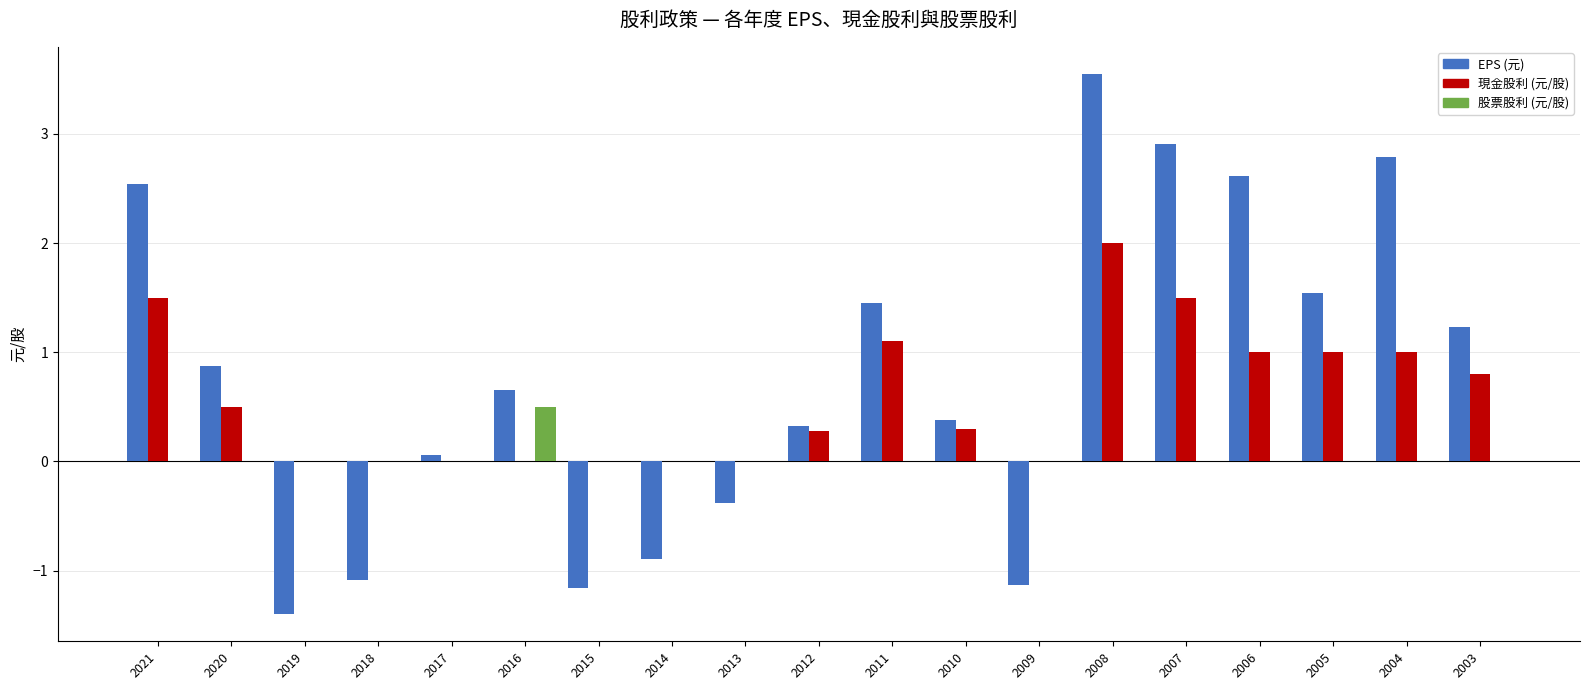

At which category is the sum across all series the highest?

2008